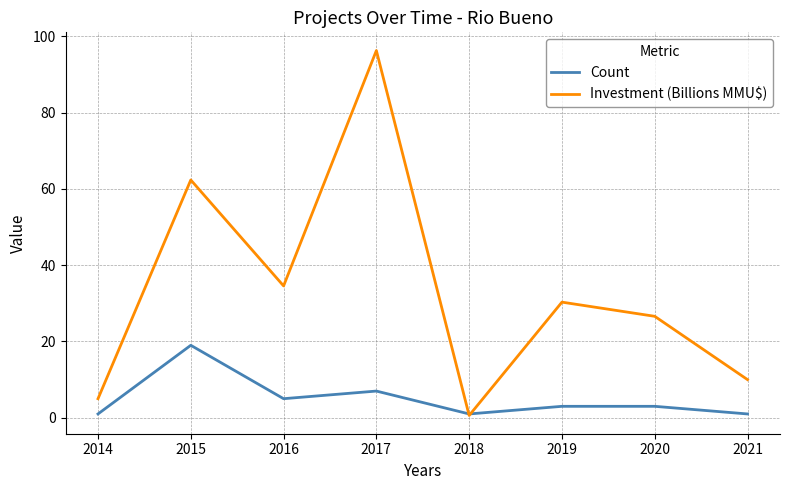

Which category has the highest value in the Investment (Billions MMU$) series?

2017